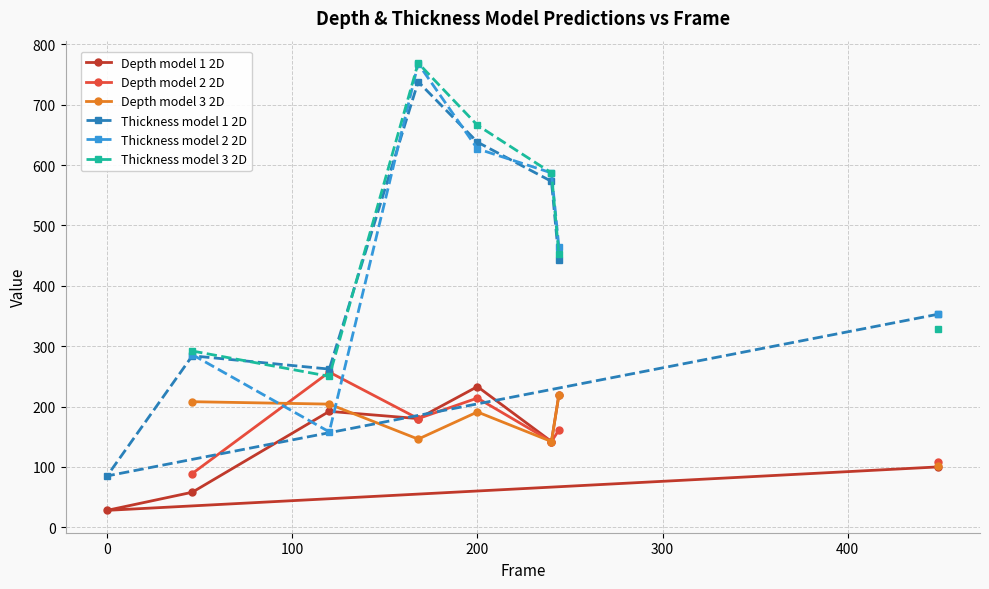

True or false: Depth model 1 2D has a value of 28 at 0.

True